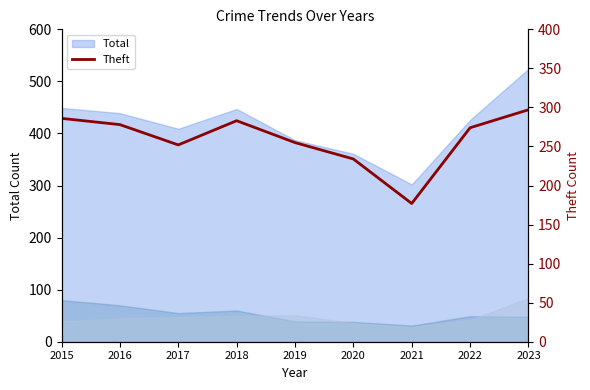

Reading left to right, transcribe all the data shown in this chart.

286	278	252	283	255	234	177	274	297